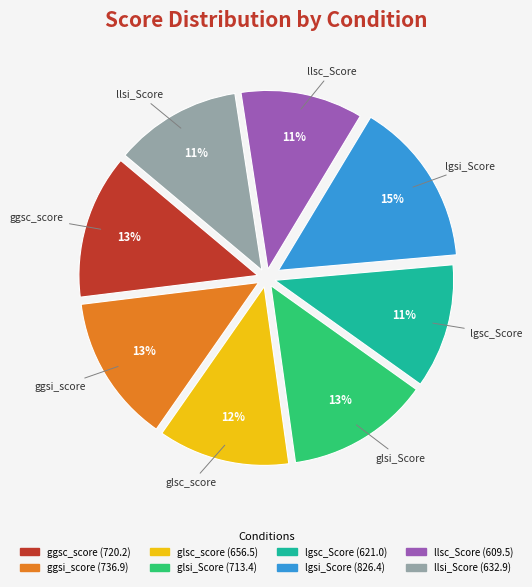

Between glsi_Score and lgsc_Score, which is larger?

glsi_Score